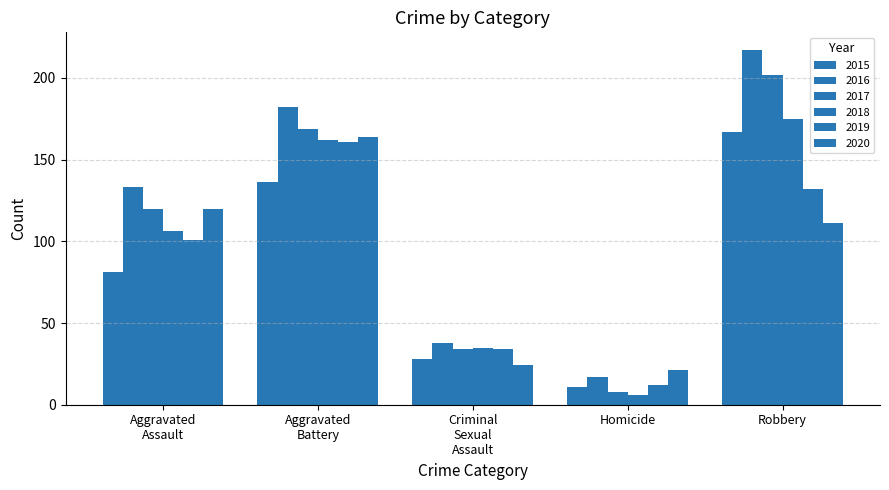

What is the minimum value for 2020?

21